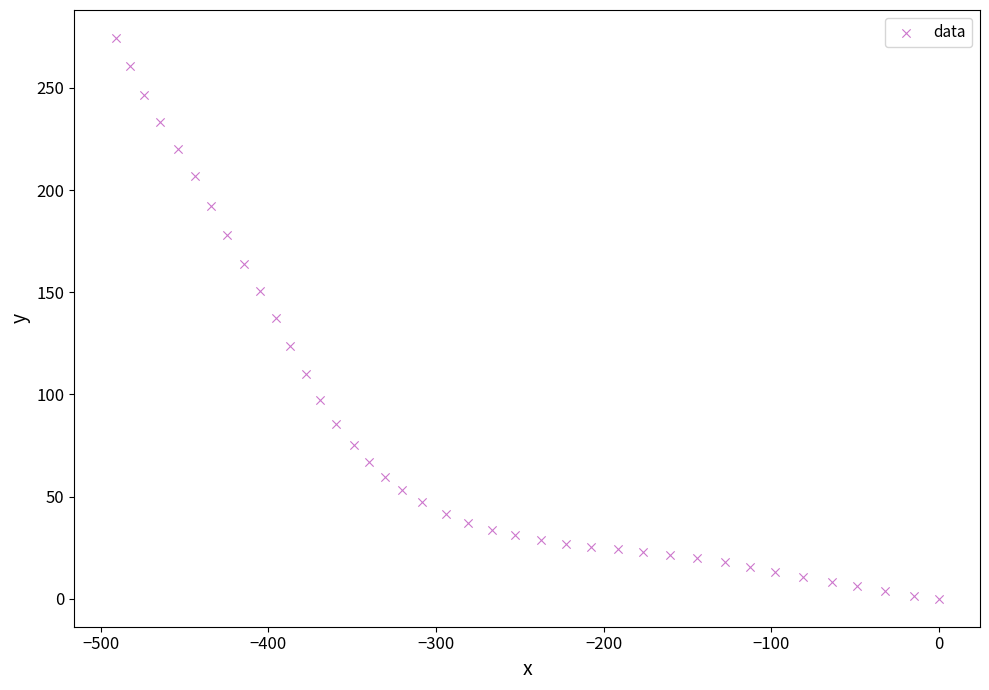

What is the range of Y values (max minus min)?

274.4